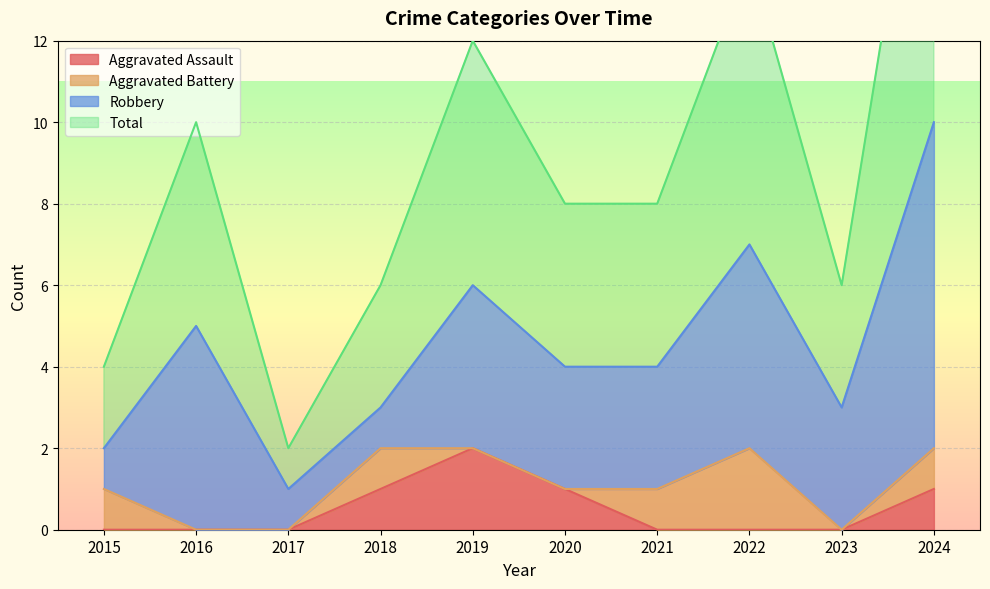

True or false: Aggravated Assault has a value of 2 at 2019.

True